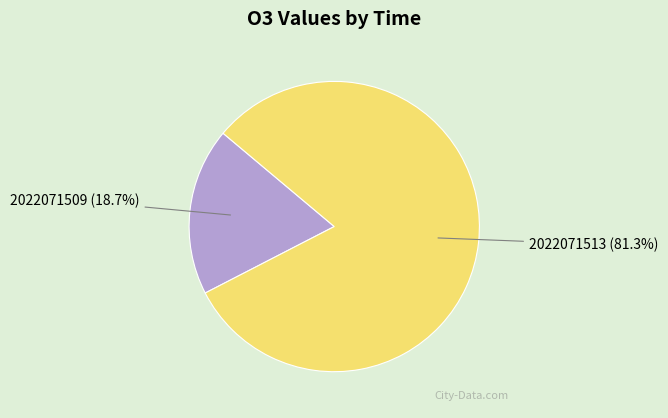

Does any single category account for the majority?

Yes